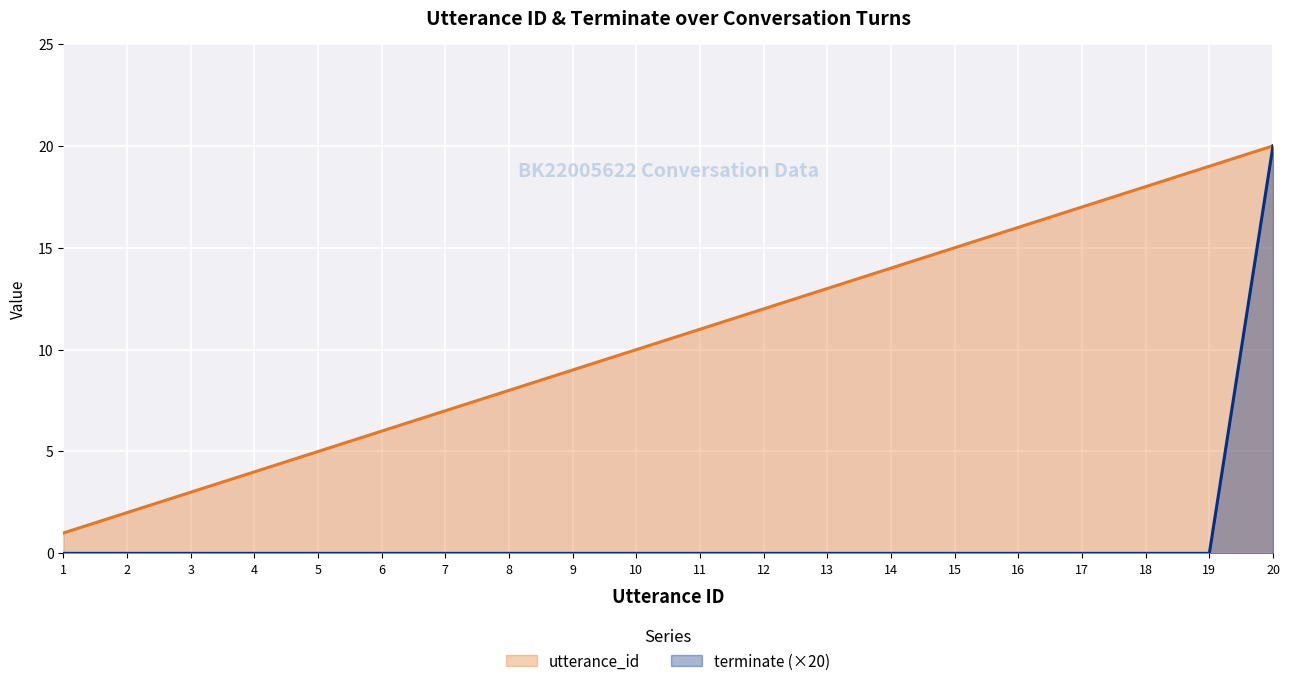

What is the difference between the second highest and second lowest values in the utterance_id series?

17